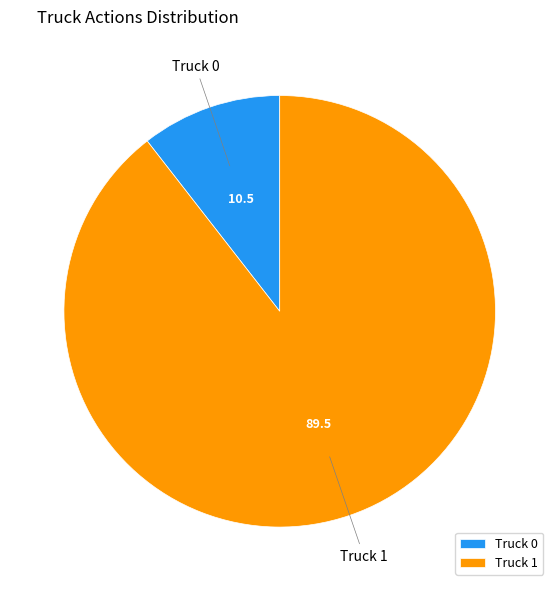

Which has a higher value, Truck 1 or Truck 0?

Truck 1